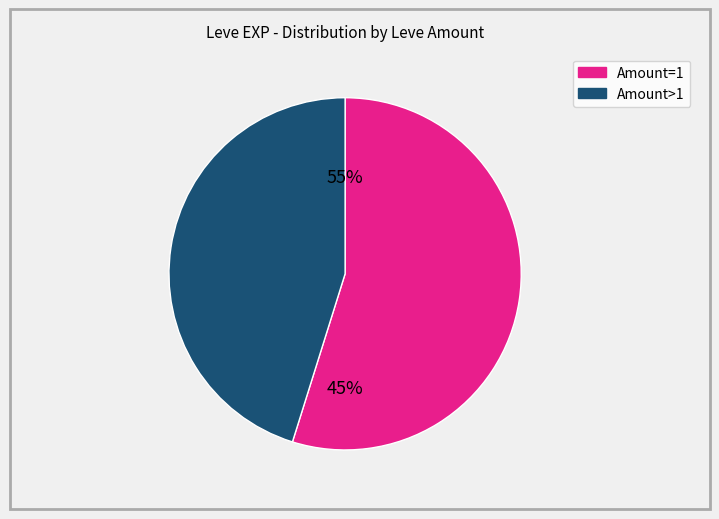

Is it true that 1(Duckbills) is 1% of the pie?

False